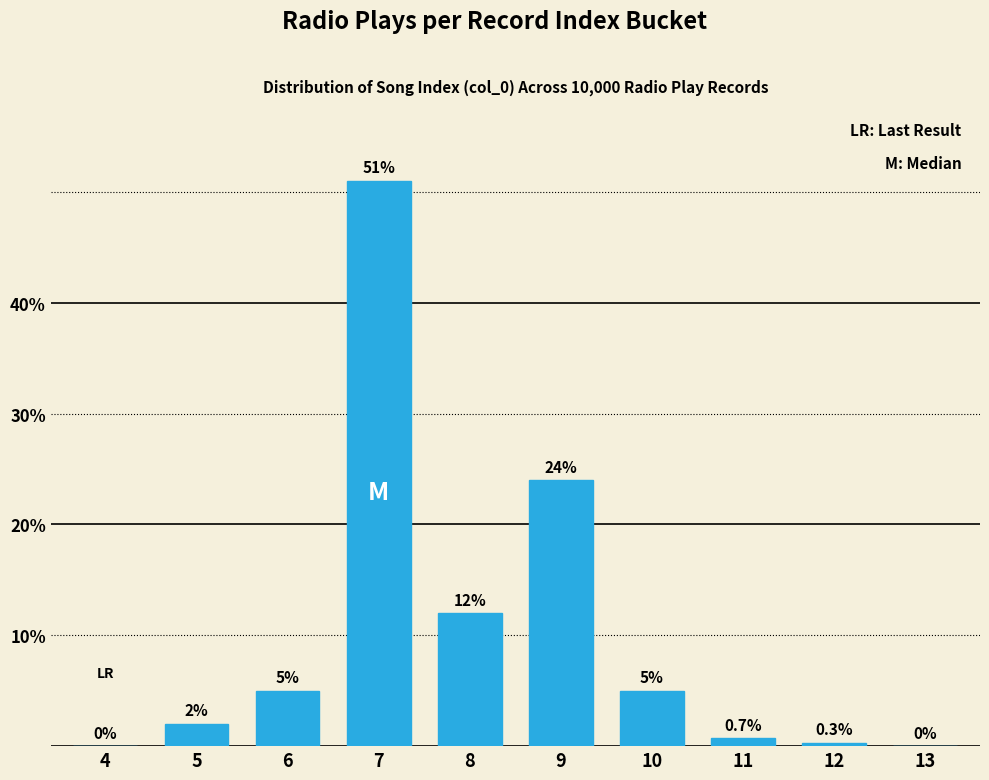

Reading left to right, what are all the values shown in this chart?

4=0.0	5=2.0	6=5.0	7=51.0	8=12.0	9=24.0	10=5.0	11=0.7	12=0.3	13=0.0